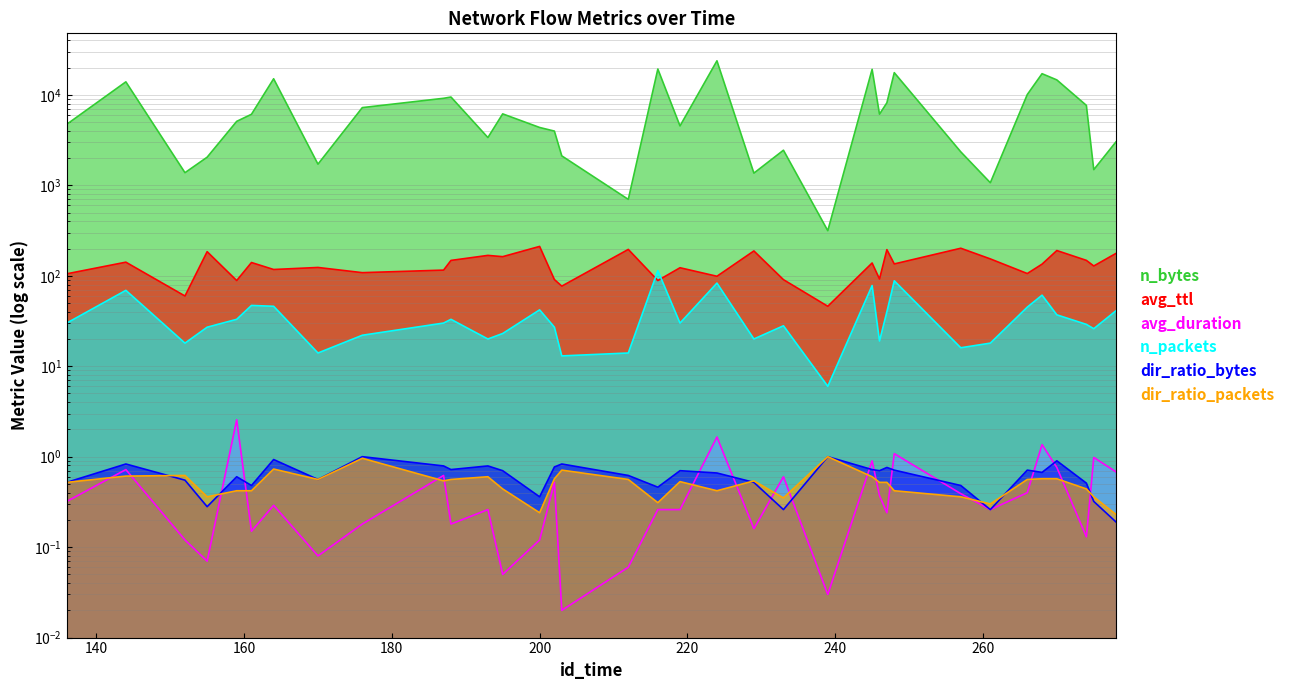

Reading right to left, what are all the values shown in this chart?

n_bytes: 3021.0	1490.0	7650.0	14633.0	17143.0	10077.0	1068.0	2345.0	17597.0	8175.0	6117.0	19160.0	315.0	2444.0	1364.0	23797.0	4536.0	19304.0	699.0	2116.0	3976.0	4360.0	6164.0	3373.0	9467.0	9164.0	7230.0	1714.0	15065.0	6101.0	5094.0	2046.0	1379.0	13932.0	4728.0
avg_ttl: 176.6	128.3	148.0	190.1	134.4	105.8	153.6	201.5	135.2	194.5	92.2	138.5	46.0	90.6	188.2	98.7	122.7	88.6	195.6	76.8	90.8	211.1	162.7	168.0	147.8	115.5	108.2	123.6	117.3	140.1	88.6	184.7	59.8	141.3	105.1
avg_duration: 0.7	1.0	0.1	0.8	1.4	0.4	0.3	0.4	1.1	0.2	0.4	0.9	0.0	0.6	0.2	1.6	0.3	0.3	0.1	0.0	0.5	0.1	0.1	0.3	0.2	0.6	0.2	0.1	0.3	0.1	2.6	0.1	0.1	0.7	0.3
n_packets: 41.0	26.0	29.0	37.0	61.0	45.0	18.0	16.0	88.0	40.0	19.0	78.0	6.0	28.0	20.0	83.0	30.0	114.0	14.0	13.0	27.0	42.0	23.0	20.0	33.0	30.0	22.0	14.0	46.0	47.0	33.0	27.0	18.0	69.0	30.0
dir_ratio_bytes: 0.2	0.3	0.5	0.9	0.7	0.7	0.3	0.5	0.7	0.8	0.7	0.7	1.0	0.3	0.5	0.7	0.7	0.5	0.6	0.8	0.8	0.4	0.7	0.8	0.7	0.8	1.0	0.6	0.9	0.5	0.6	0.3	0.6	0.8	0.5
dir_ratio_packets: 0.2	0.4	0.4	0.6	0.6	0.6	0.3	0.4	0.4	0.5	0.5	0.6	1.0	0.3	0.5	0.4	0.5	0.3	0.6	0.7	0.6	0.2	0.4	0.6	0.6	0.5	1.0	0.6	0.7	0.4	0.4	0.4	0.6	0.6	0.5